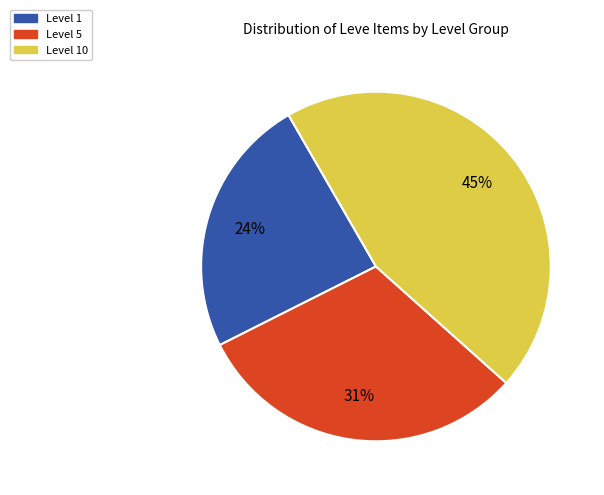

Is it true that Level 1 is 31% of the pie?

False